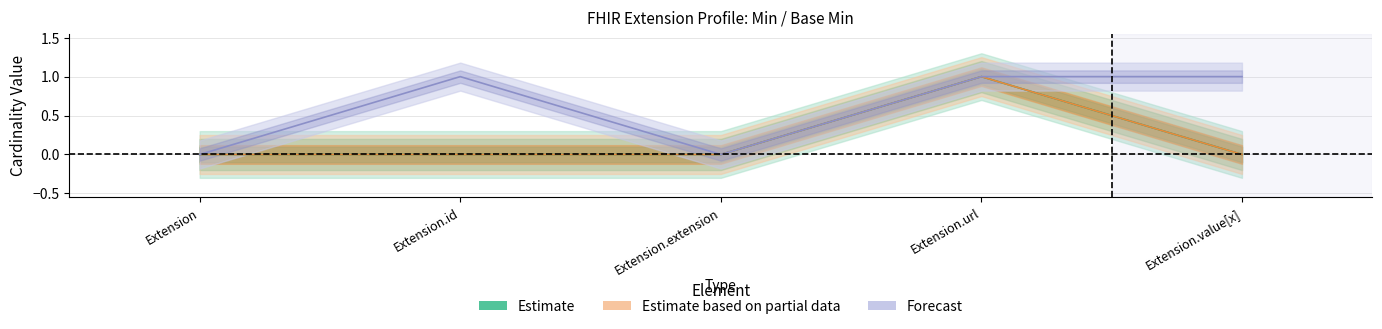

What is the difference between the Estimate values at Extension.id and Extension.url?

1